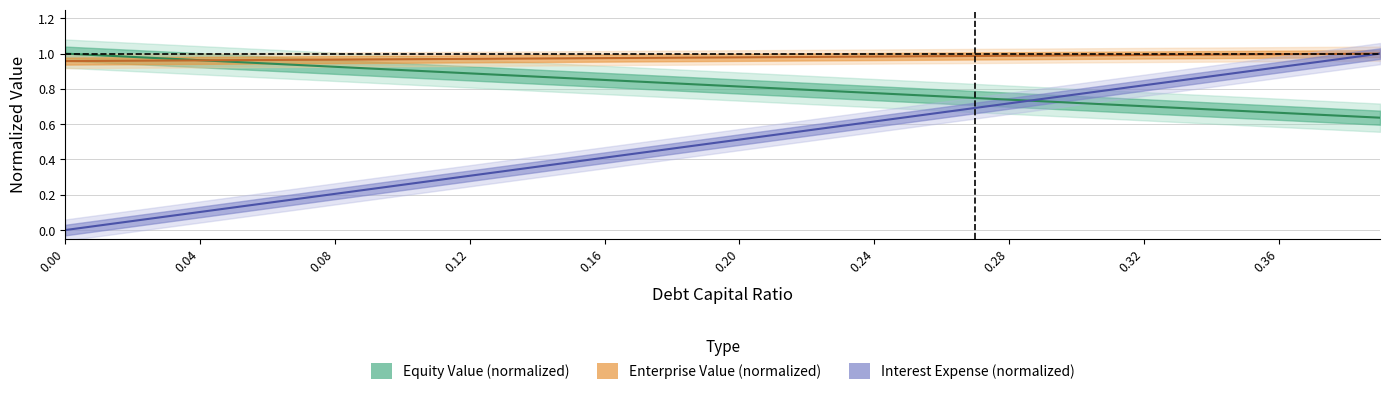

True or false: debt_capital has more than 2 interior local peaks.

False